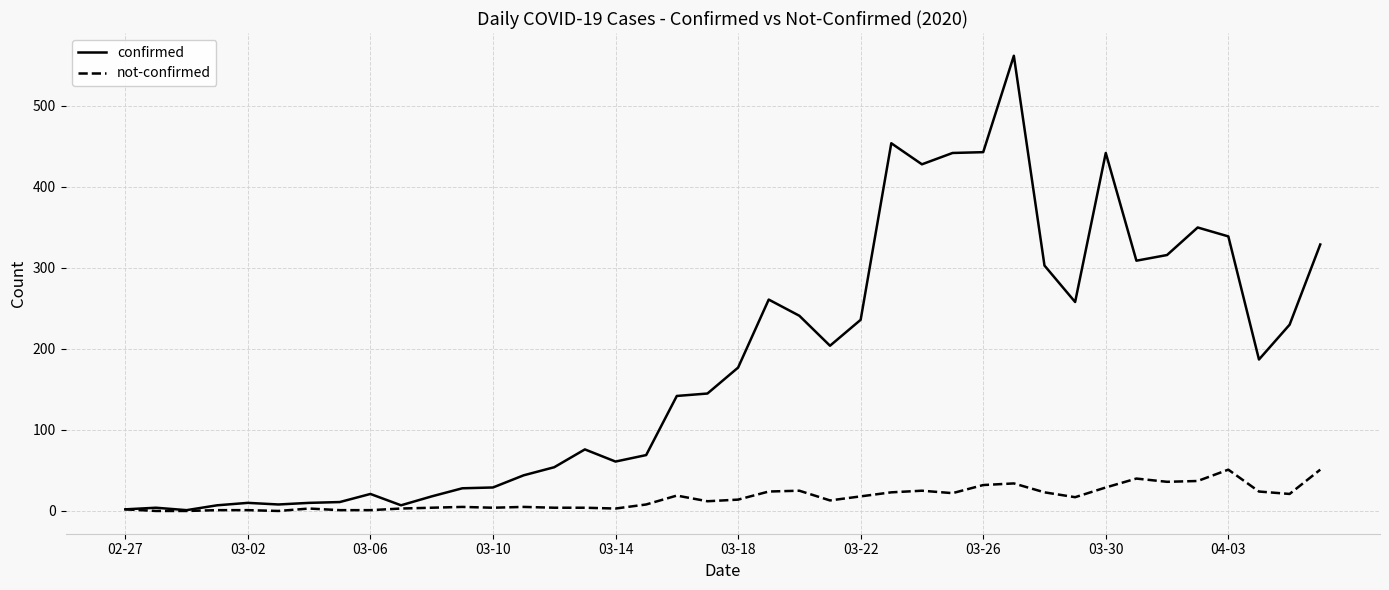

What is the difference between the maximum and minimum values in the not-confirmed series?

51